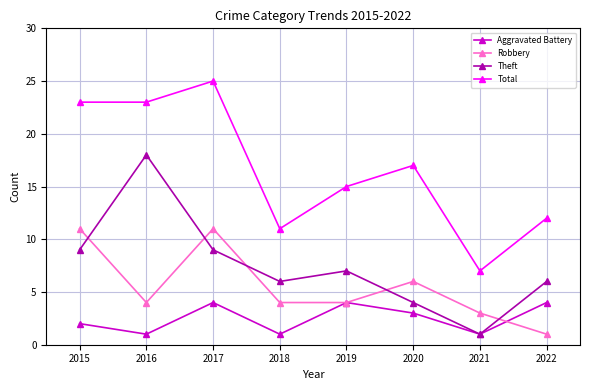

Reading left to right, what are all the values shown in this chart?

Aggravated Battery: 2015=2	2016=1	2017=4	2018=1	2019=4	2020=3	2021=1	2022=4
Robbery: 2015=11	2016=4	2017=11	2018=4	2019=4	2020=6	2021=3	2022=1
Theft: 2015=9	2016=18	2017=9	2018=6	2019=7	2020=4	2021=1	2022=6
Total: 2015=23	2016=23	2017=25	2018=11	2019=15	2020=17	2021=7	2022=12